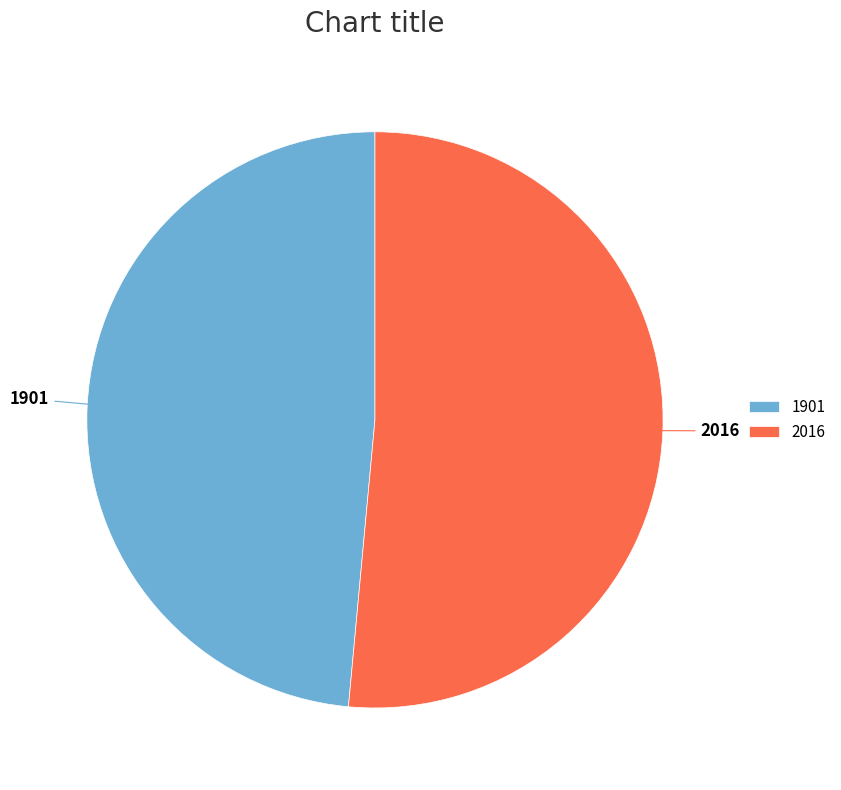

The 1901 slice represents 37% of the pie. True or false?

False